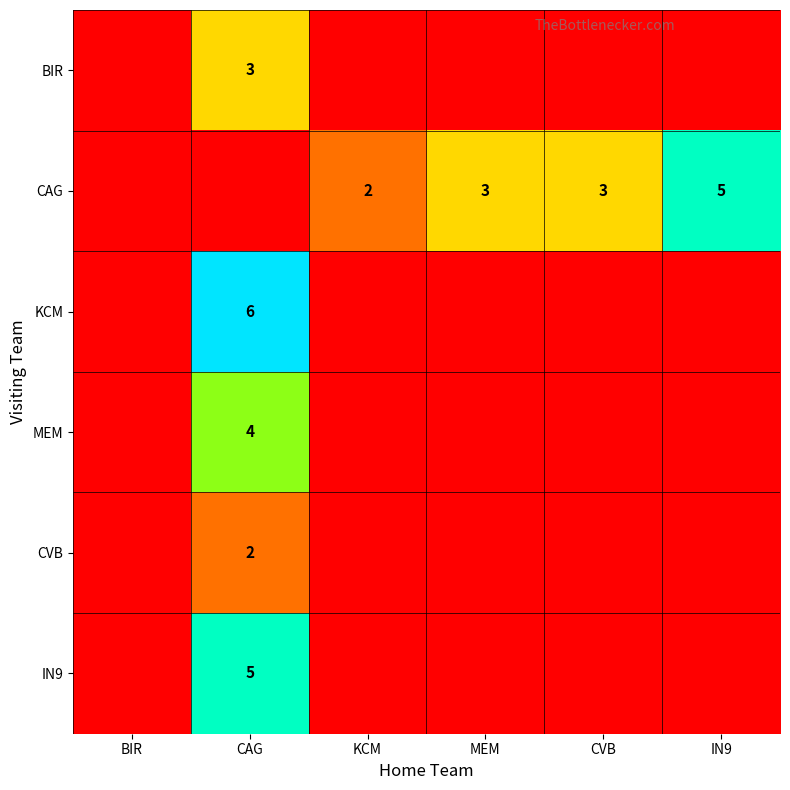

The MEM series shows 1 at CAG. True or false?

False